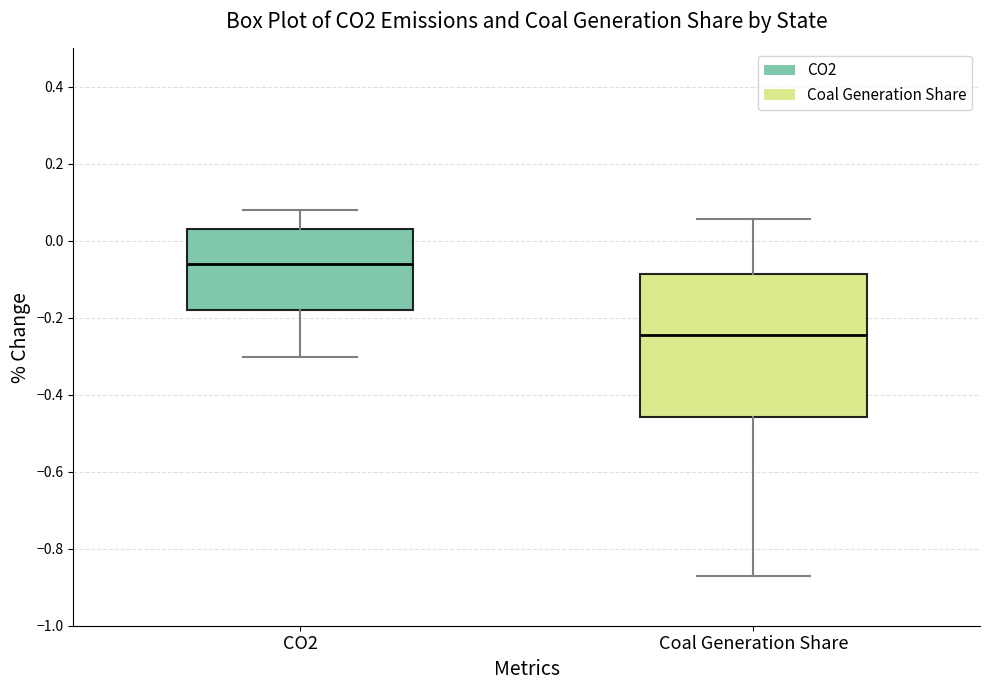

Reading left to right, read every box against the y-axis: the position of its median line, the range the box covers, and the ends of its whiskers. The values are not printed on the chart, so give them approximately, as read against the axis.

CO2: median -0.06, box -0.18 to 0.04, whiskers -0.30 to 0.08
Coal Generation Share: median -0.24, box -0.46 to -0.08, whiskers -0.88 to 0.06